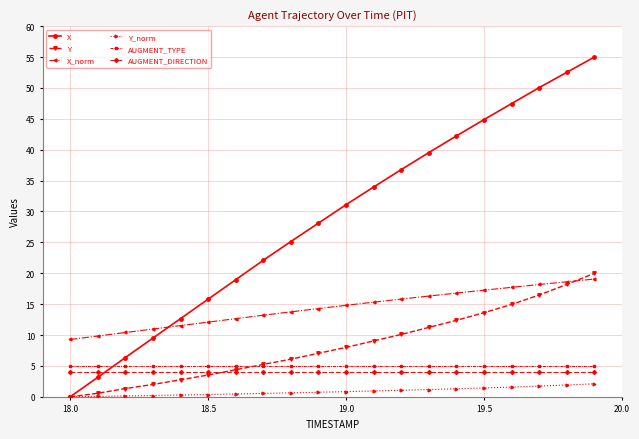

Which series ends up on top after the final intersection of AUGMENT_DIRECTION and Y?

Y